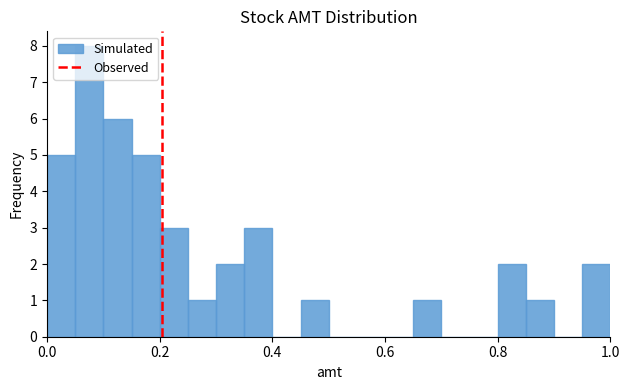

Read against the x-axis, roughly where is the centre of the tallest bar?

0.08